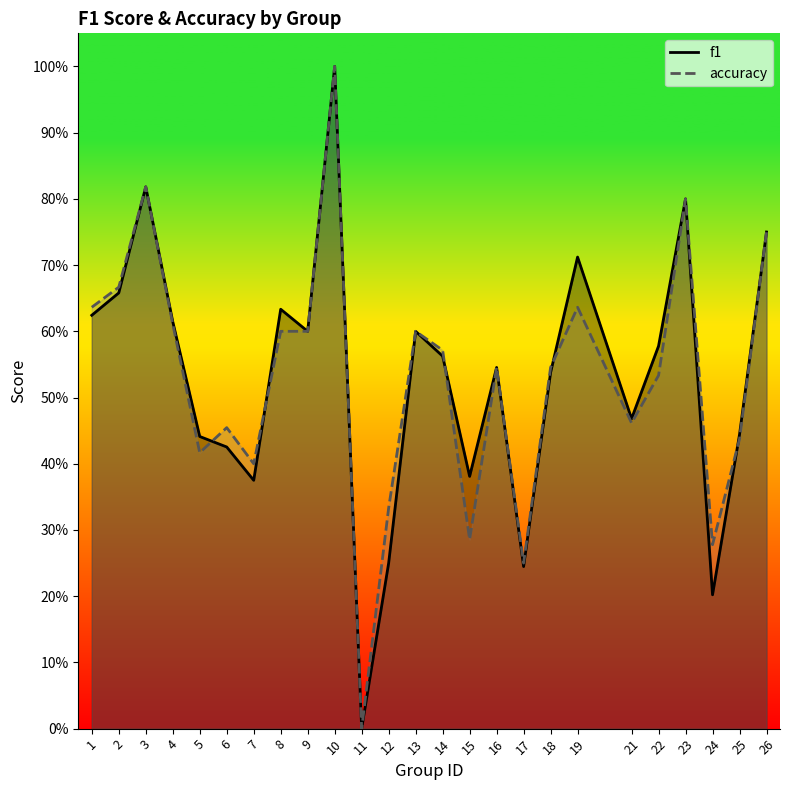

What value does the f1 series have at 1?

0.6